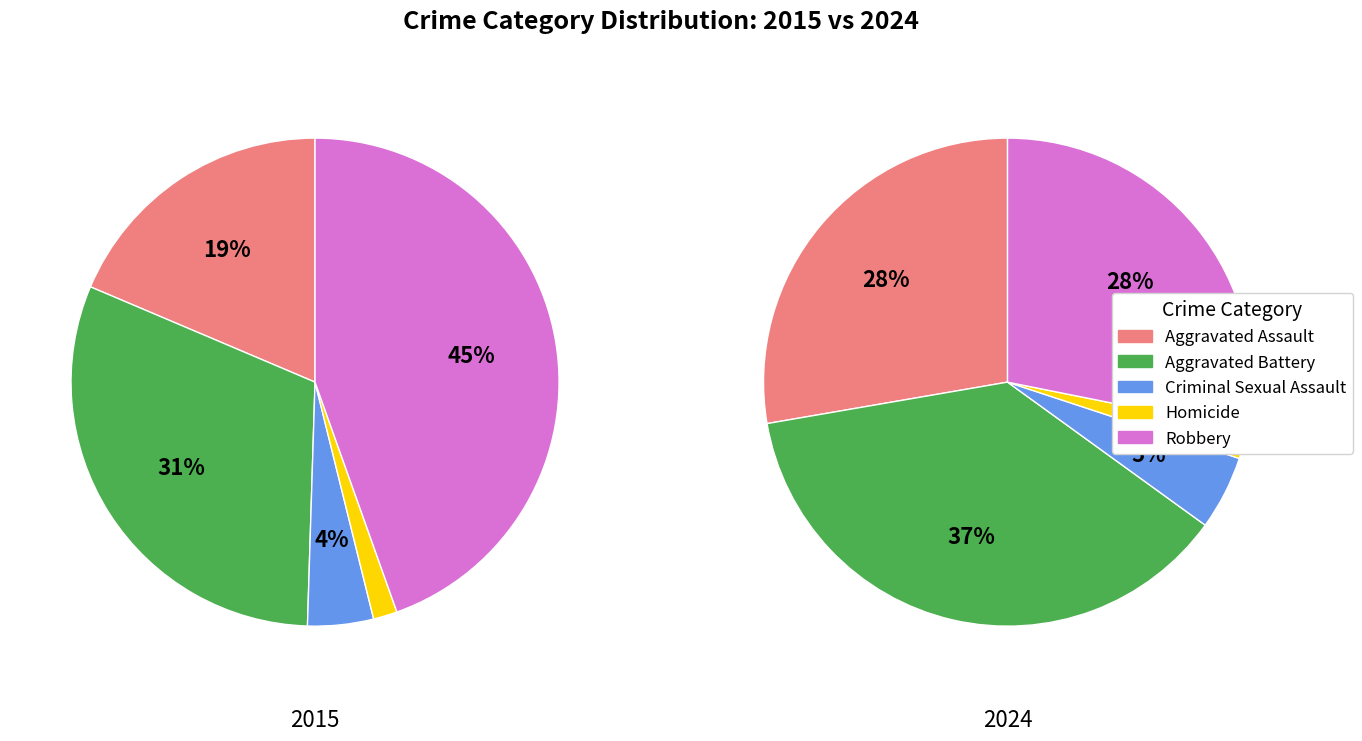

True or false: Aggravated Assault accounts for 28% of the total.

True